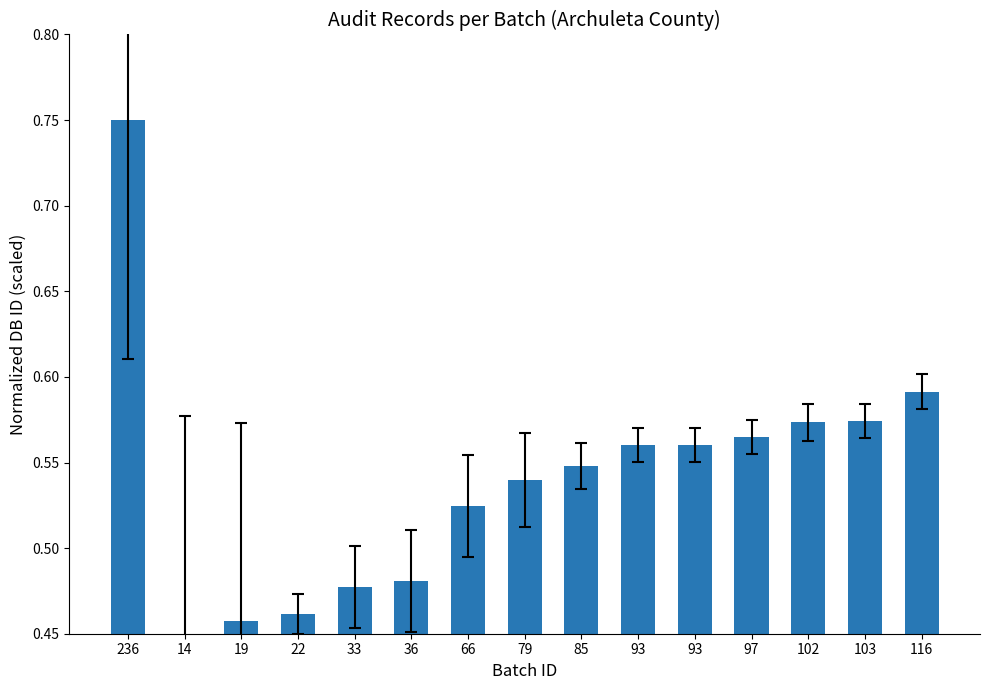

What is the sum of the values at 33 and 85?

1.0